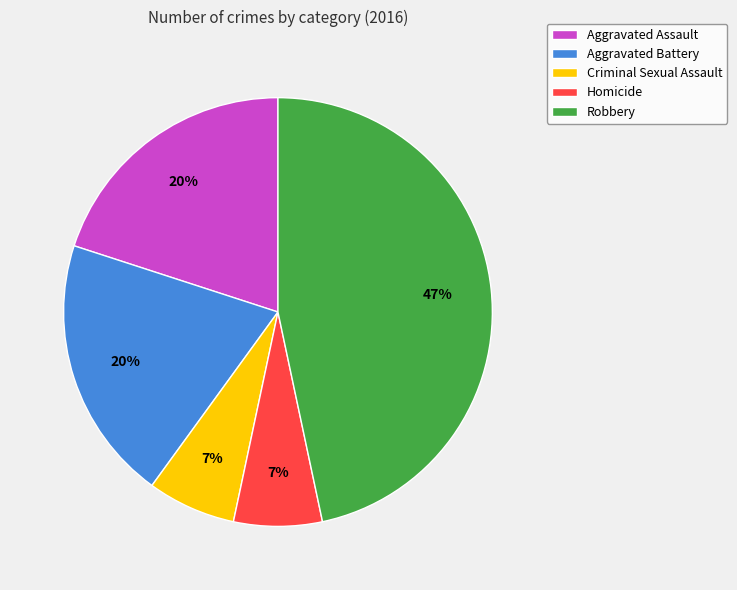

To the nearest percent, what is the combined percentage of Robbery and Criminal Sexual Assault?

53%